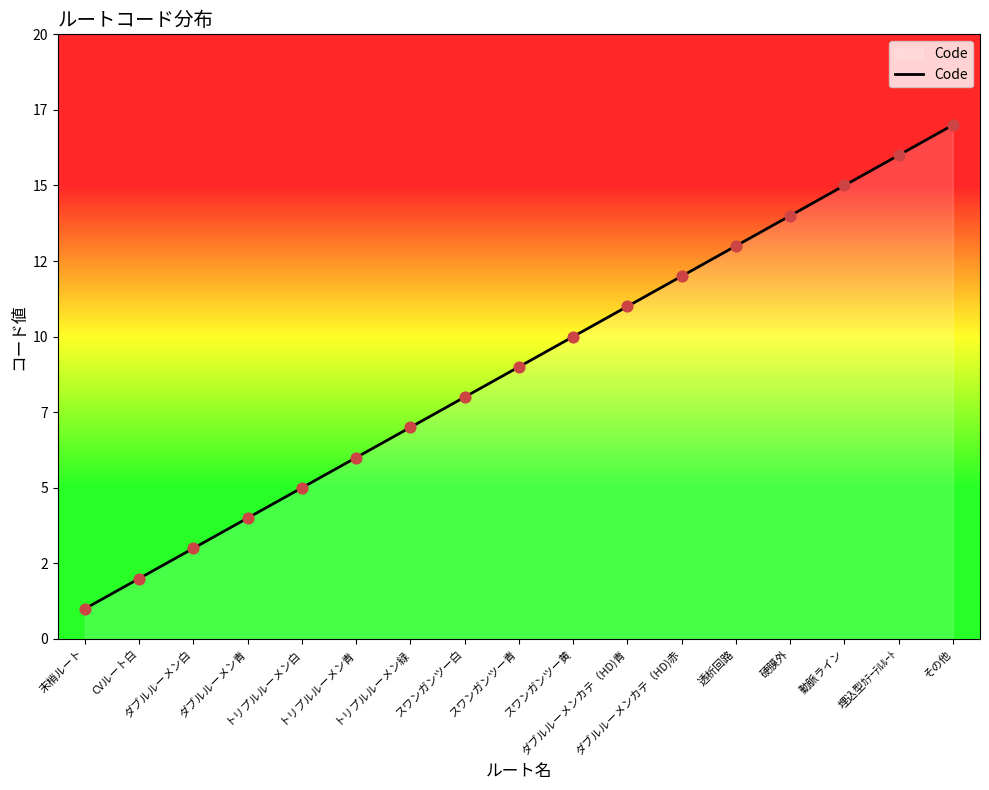

What is the ratio of the value at 透析回路 to the value at 動脈ライン?

0.9